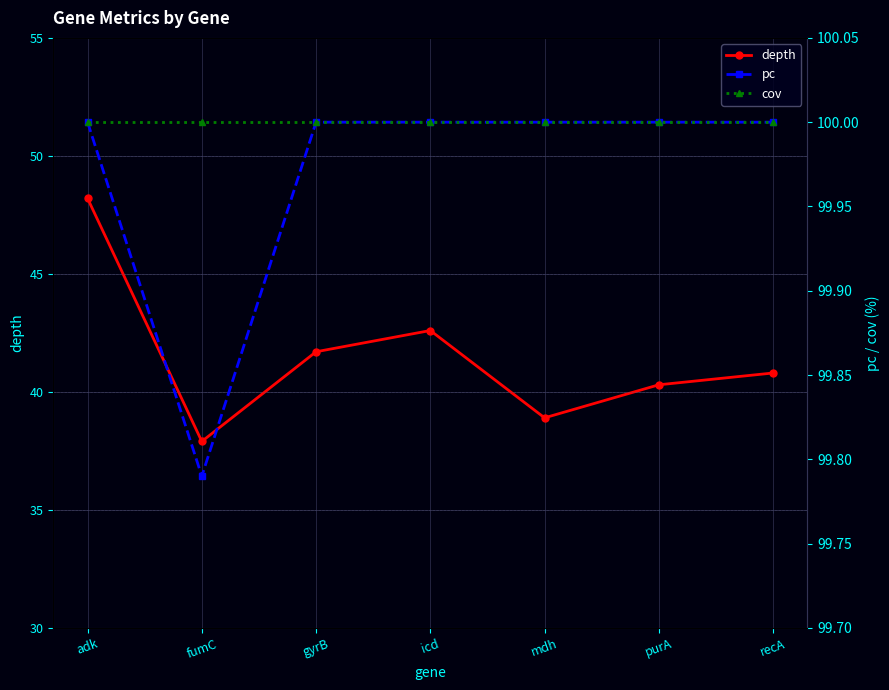

At which label does cov reach its minimum?

adk